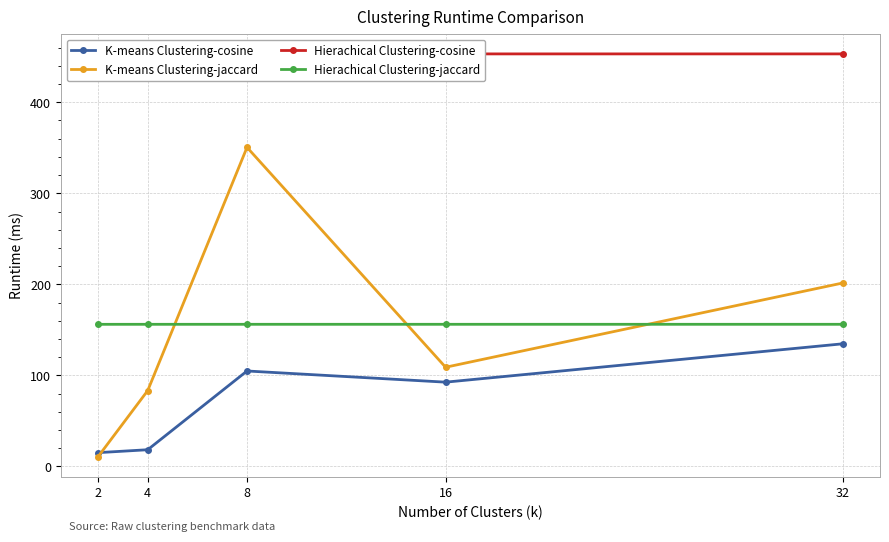

Which series has the largest total across all categories?

Hierachical Clustering-cosine